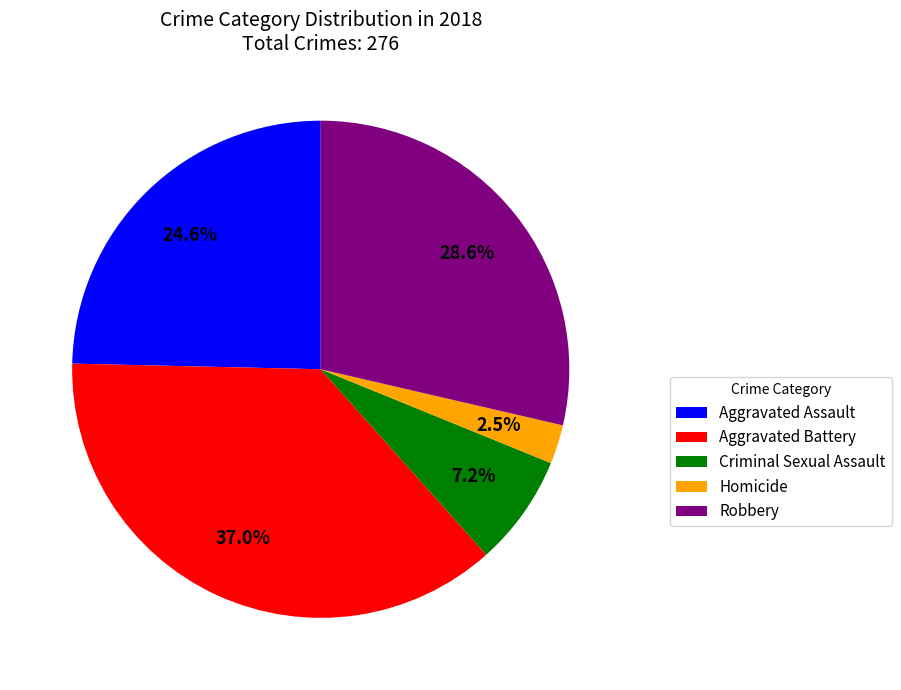

To the nearest percent, what is the combined percentage of Criminal Sexual Assault and Homicide?

10%